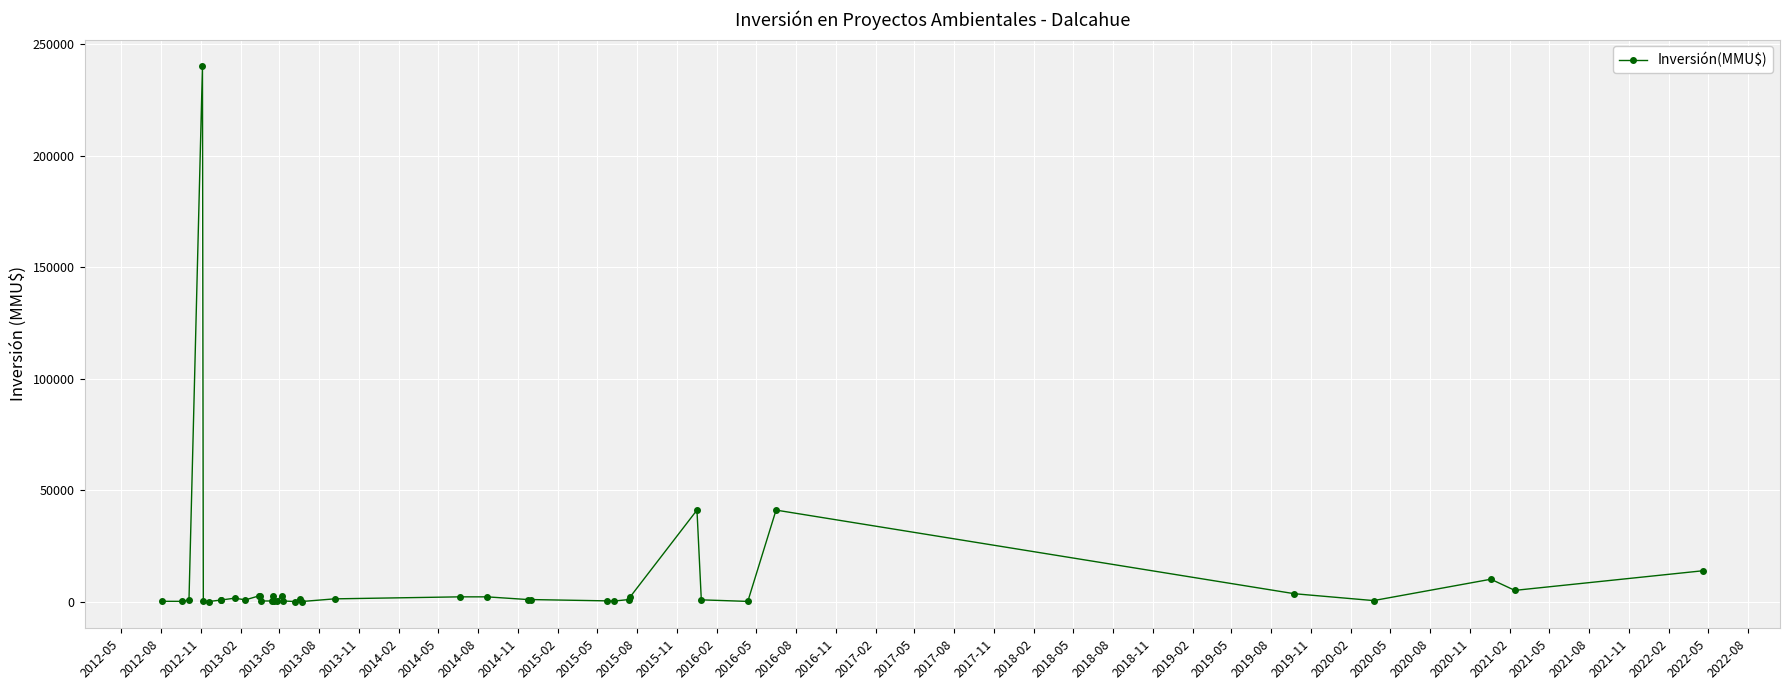

What is the maximum value shown in the chart?

240000